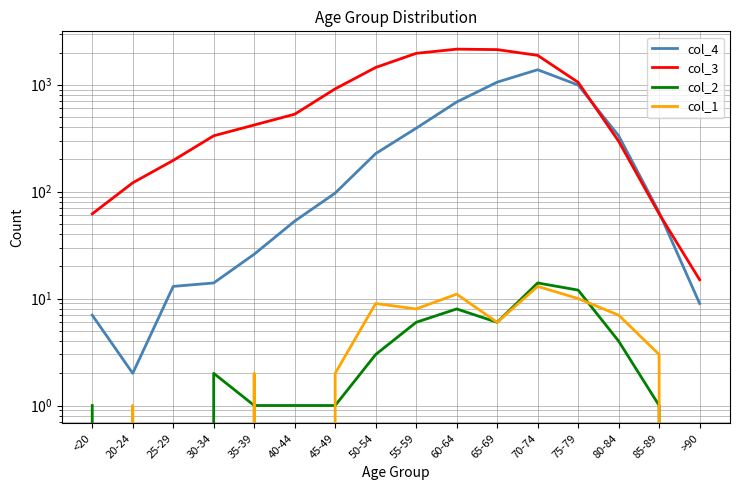

Rank the categories by col_4 value from highest to lowest.

70-74, 65-69, 75-79, 60-64, 55-59, 80-84, 50-54, 45-49, 85-89, 40-44, 35-39, 30-34, 25-29, >90, <20, 20-24